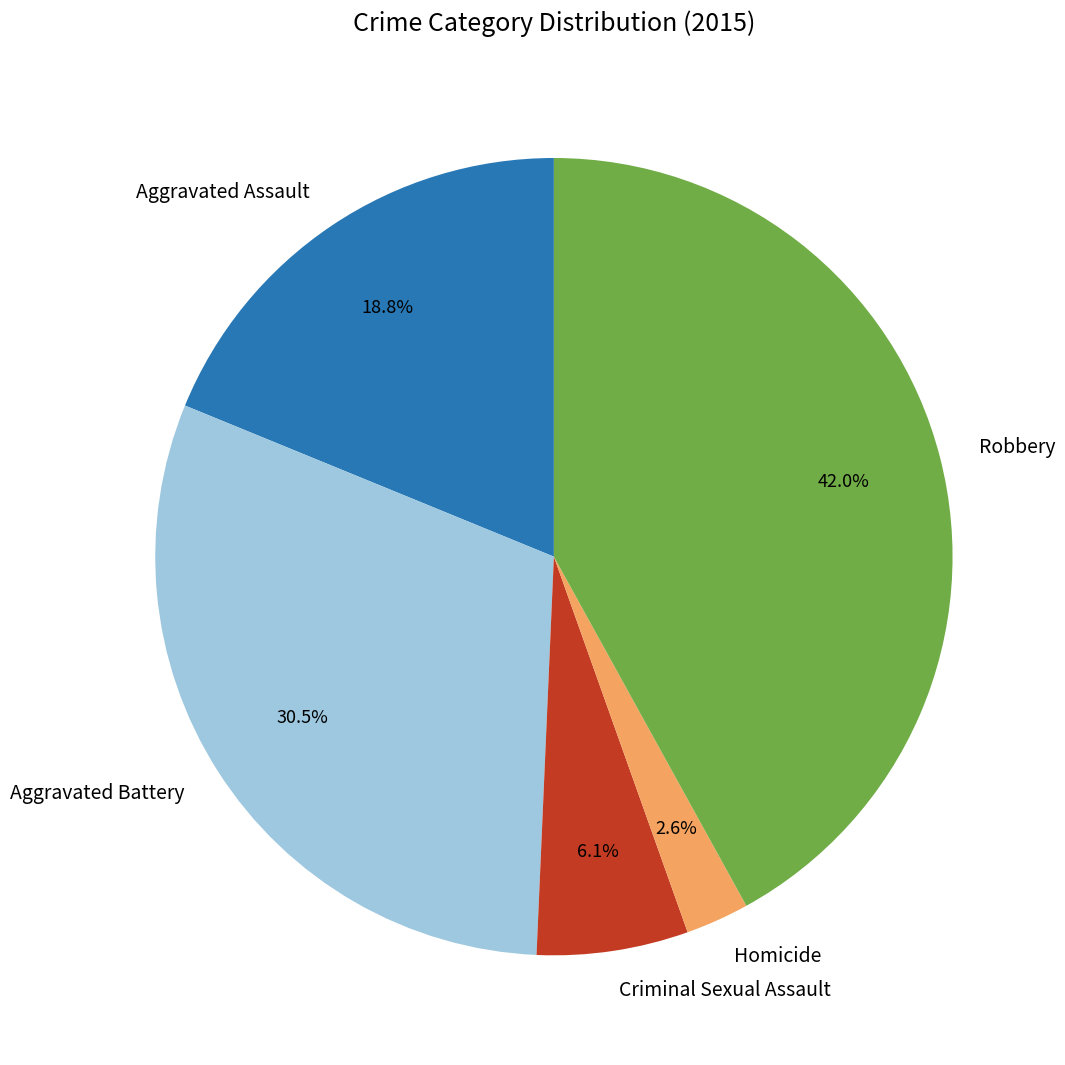

To the nearest percent, what is the average slice percentage?

20%